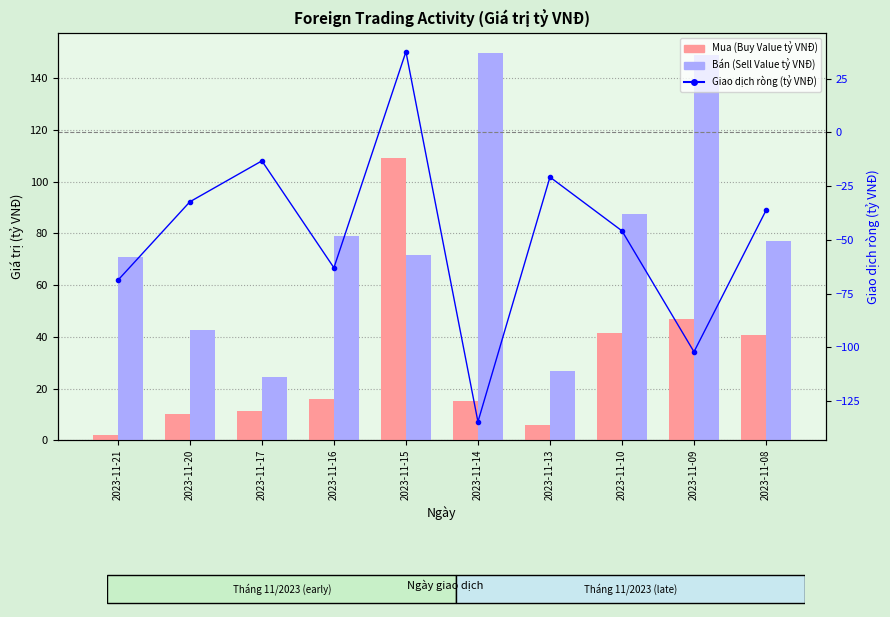

How many values in the Bán (Sell Value tỷ VNĐ) series exceed 77?

5